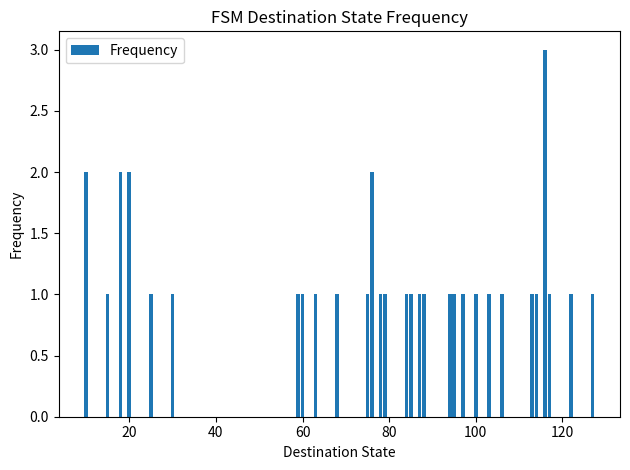

What is the maximum value shown in the chart?

3